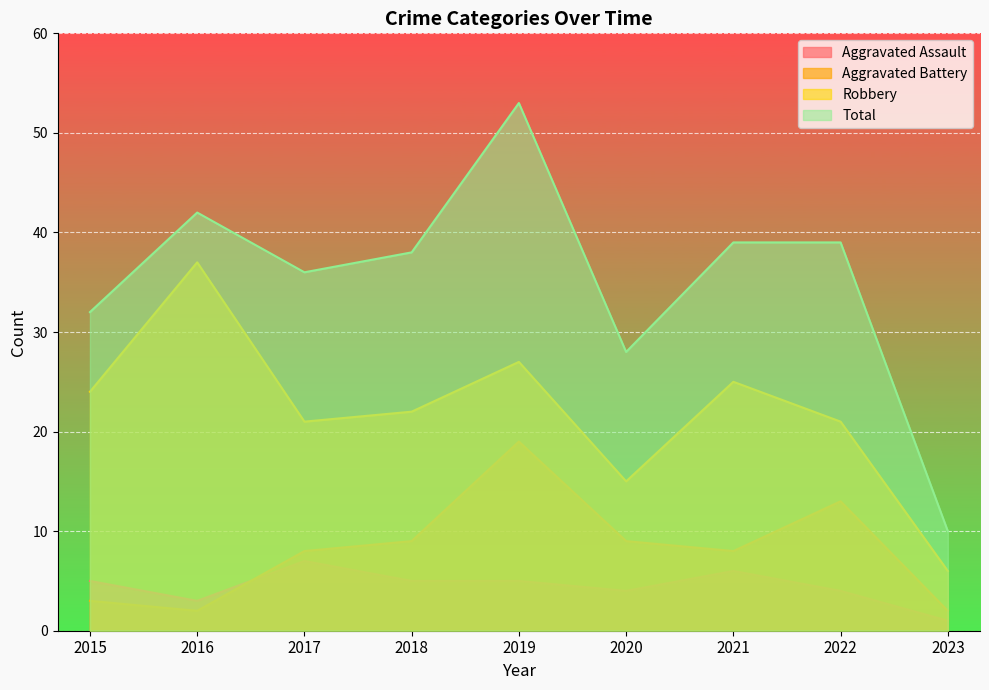

At how many categories does at least one series exceed 48?

1